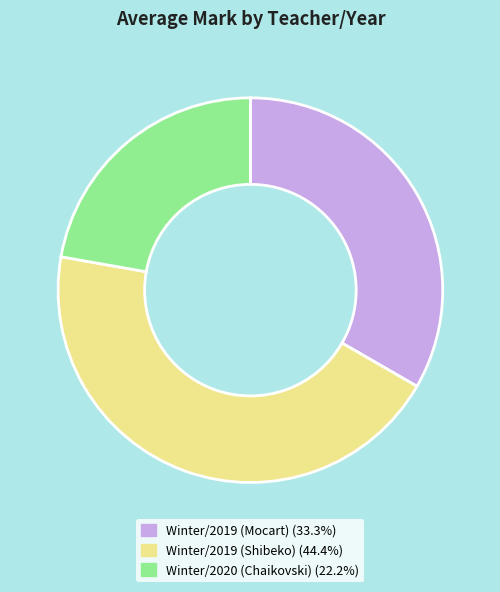

How many segments does this pie chart have?

3